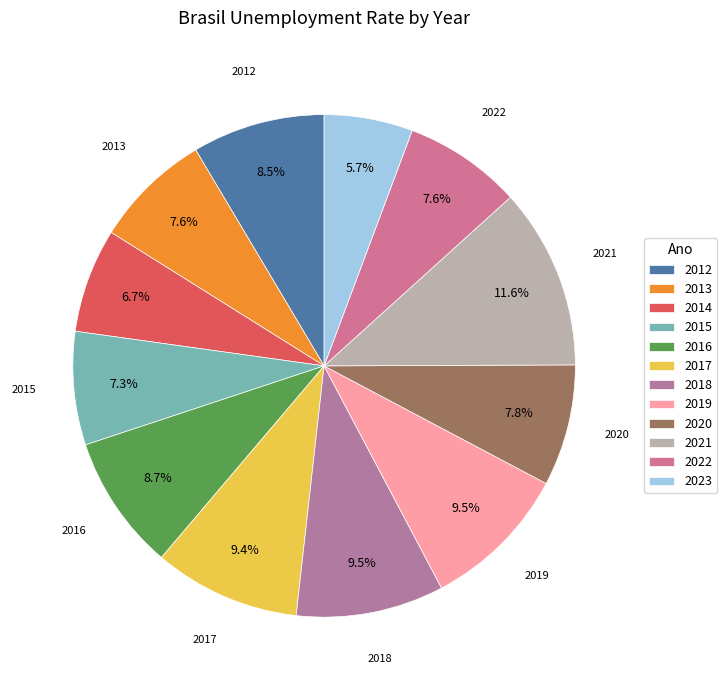

How many segments does this pie chart have?

12